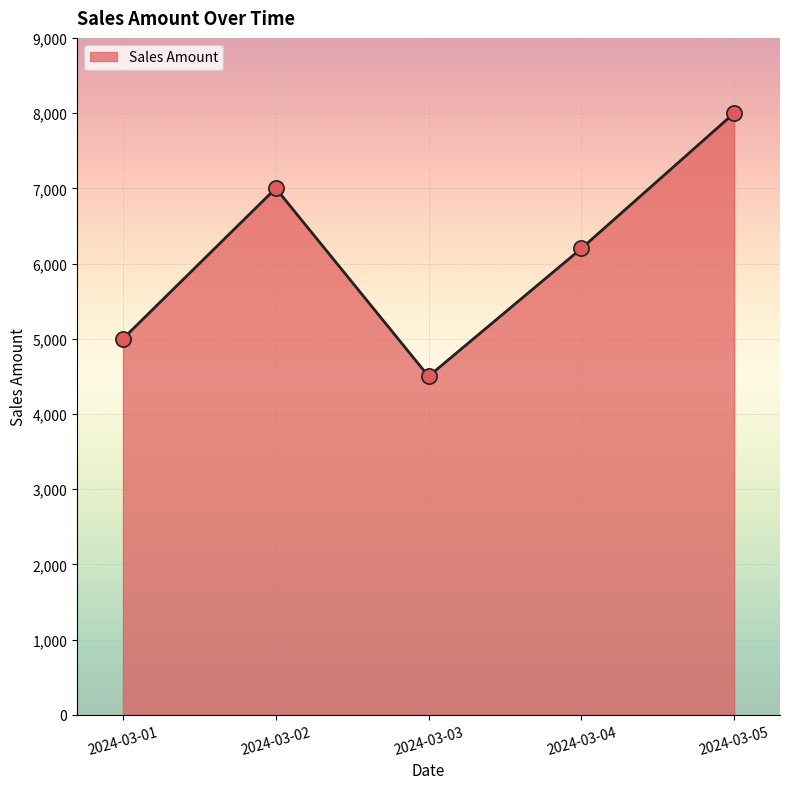

Between 2024-03-03 and 2024-03-04, which is larger?

2024-03-04